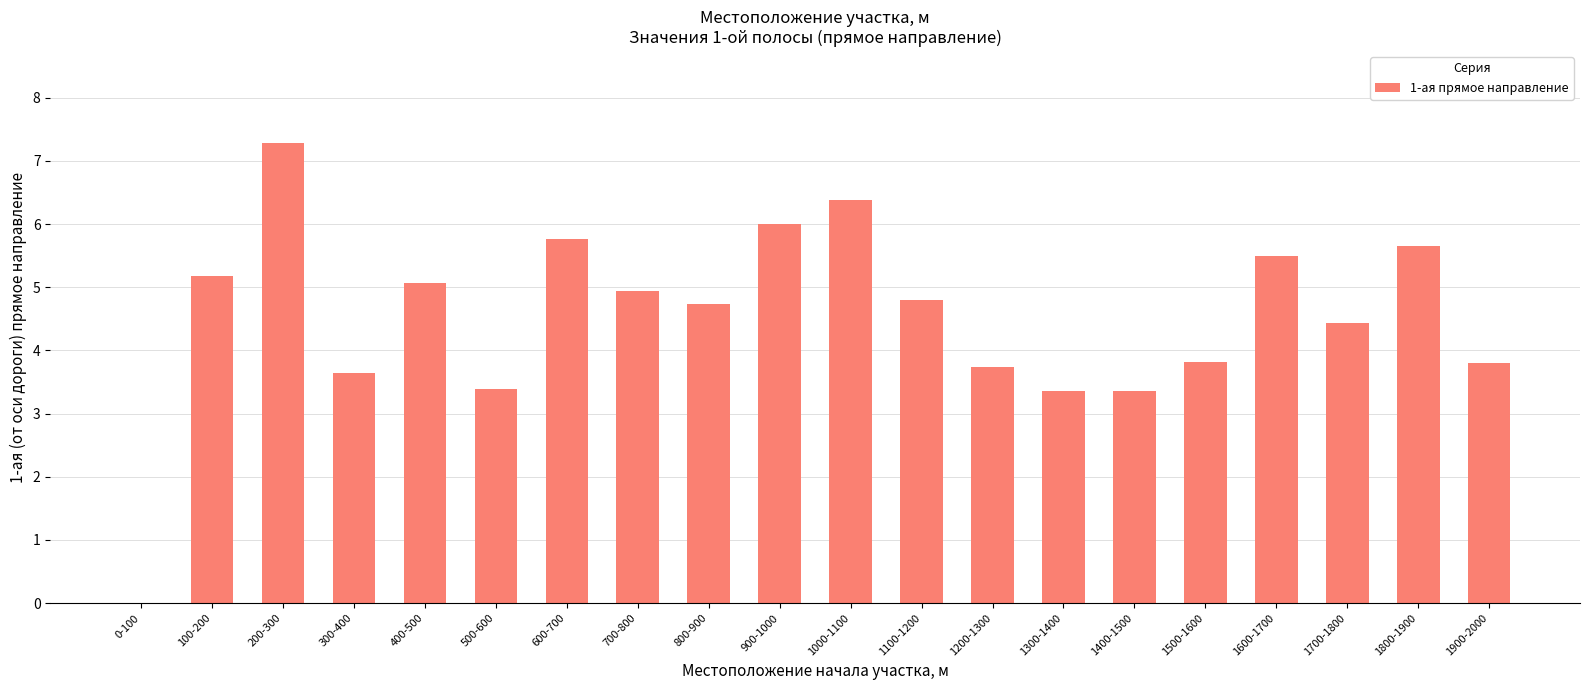

What value does the data have at 200-300?

7.3